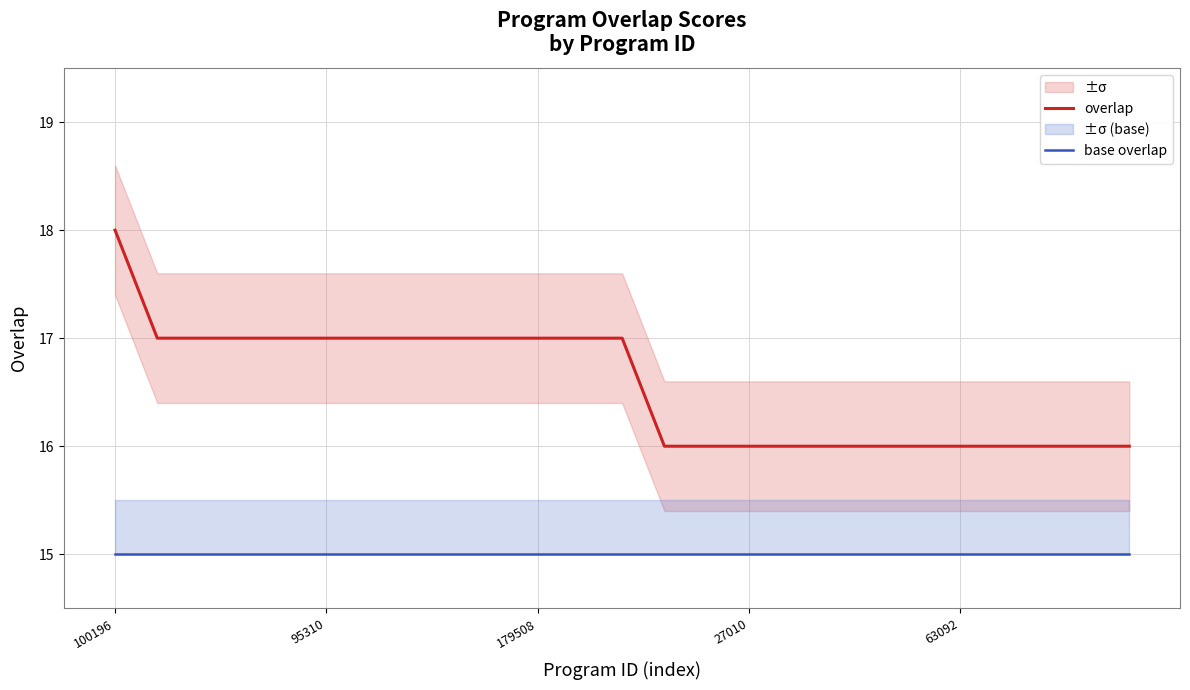

Which series changed the most between 12 and 22?

overlap